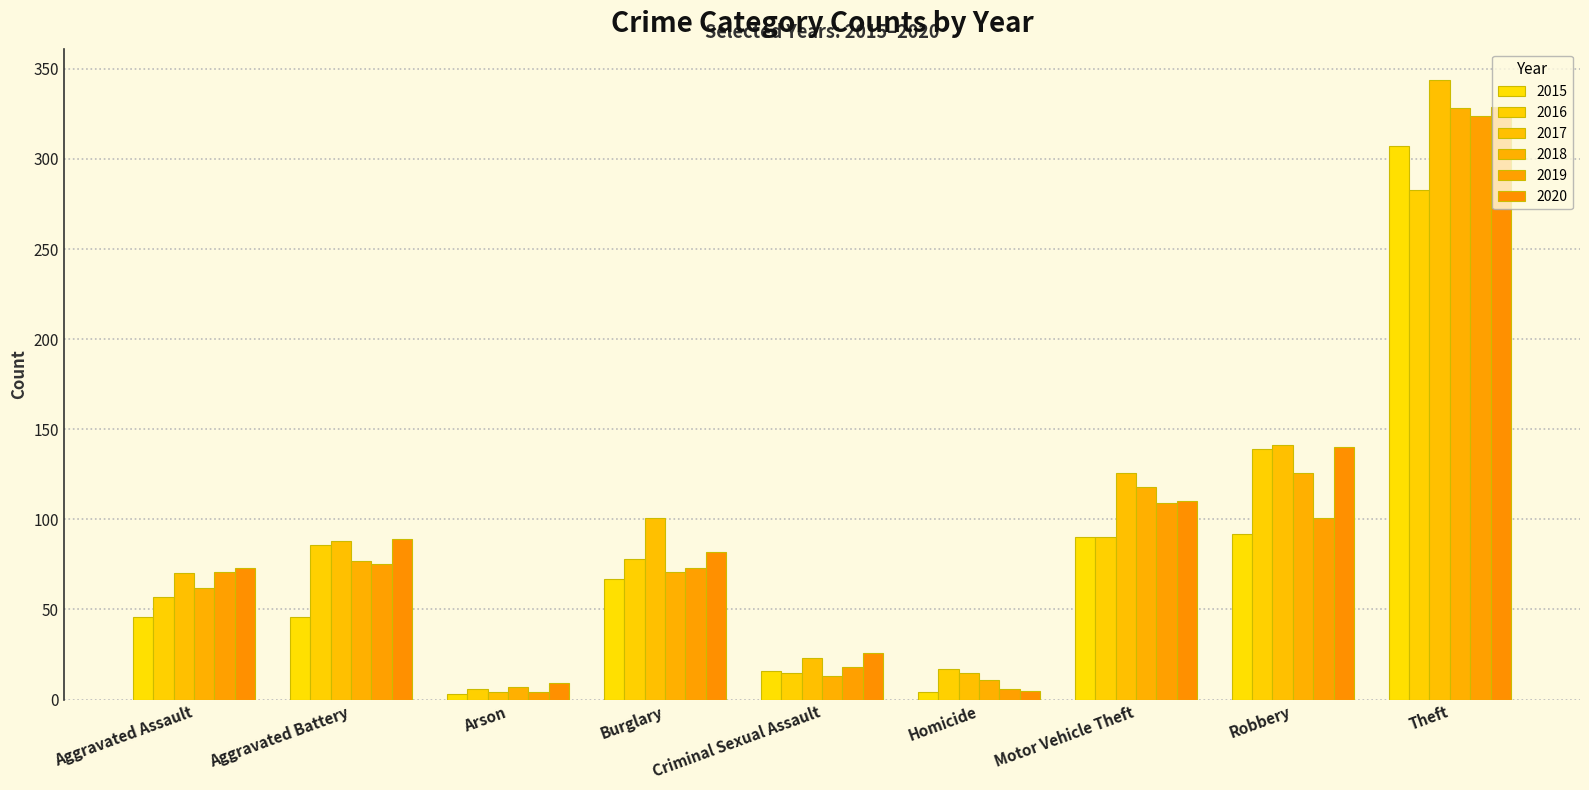

True or false: 2019 has a value of 75 at Aggravated Battery.

True